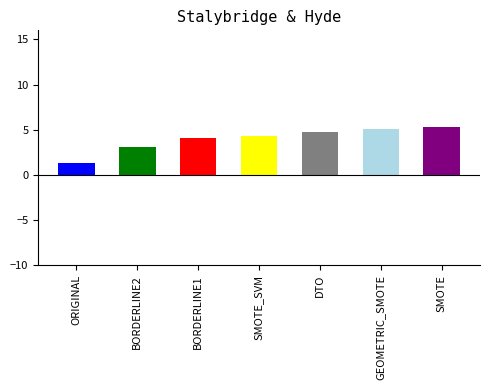

Where does the data first go above 4?

BORDERLINE1